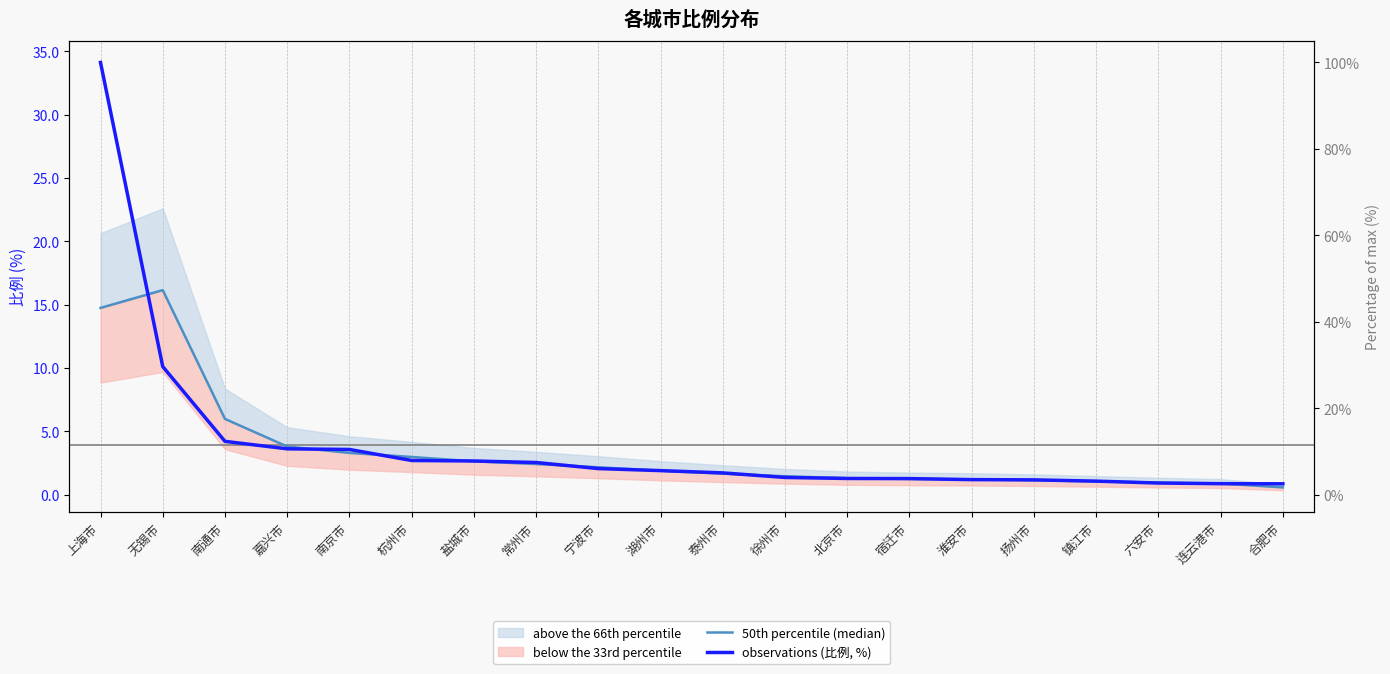

Rank the series by their maximum value, from lowest to highest.

50th percentile (median), observations (比例, %)